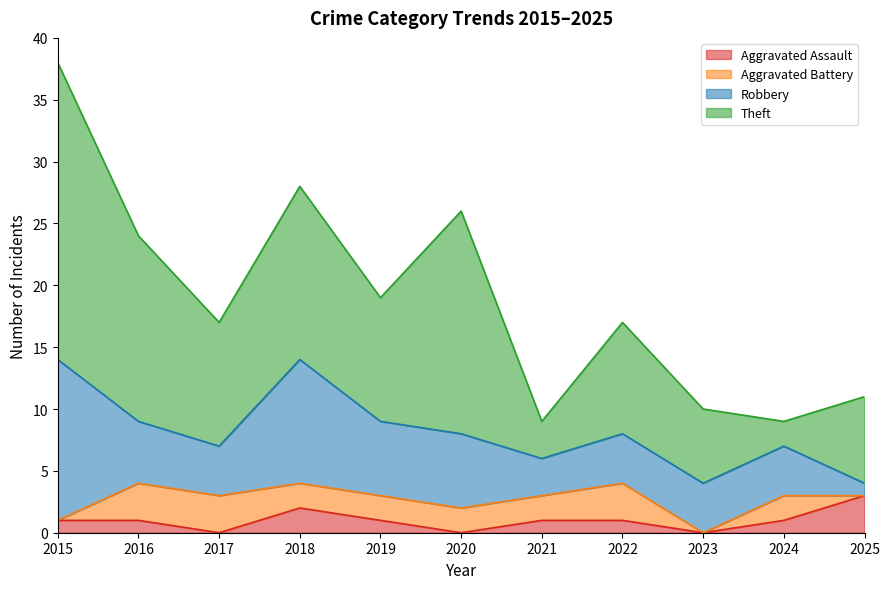

Which series has the widest spread of values?

Theft